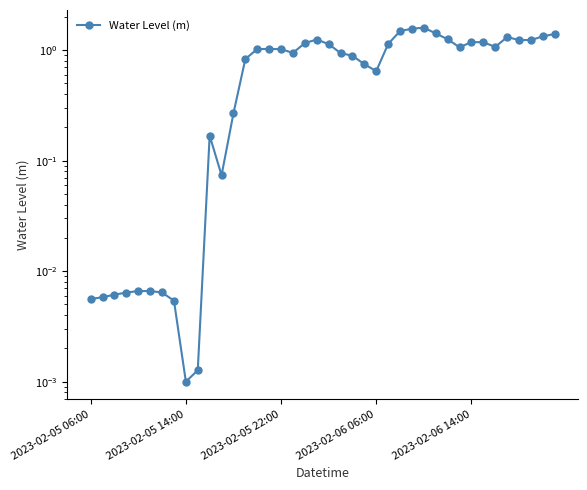

Where is the first local minimum?

2023-02-05 14:00